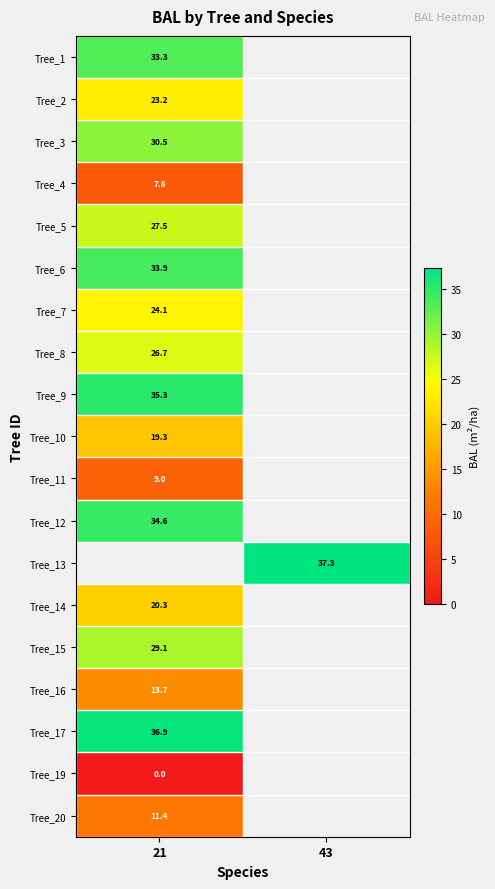

Rank the series by their maximum value, from highest to lowest.

Tree_13, Tree_17, Tree_9, Tree_12, Tree_6, Tree_1, Tree_3, Tree_15, Tree_5, Tree_8, Tree_7, Tree_2, Tree_14, Tree_10, Tree_16, Tree_20, Tree_11, Tree_4, Tree_19